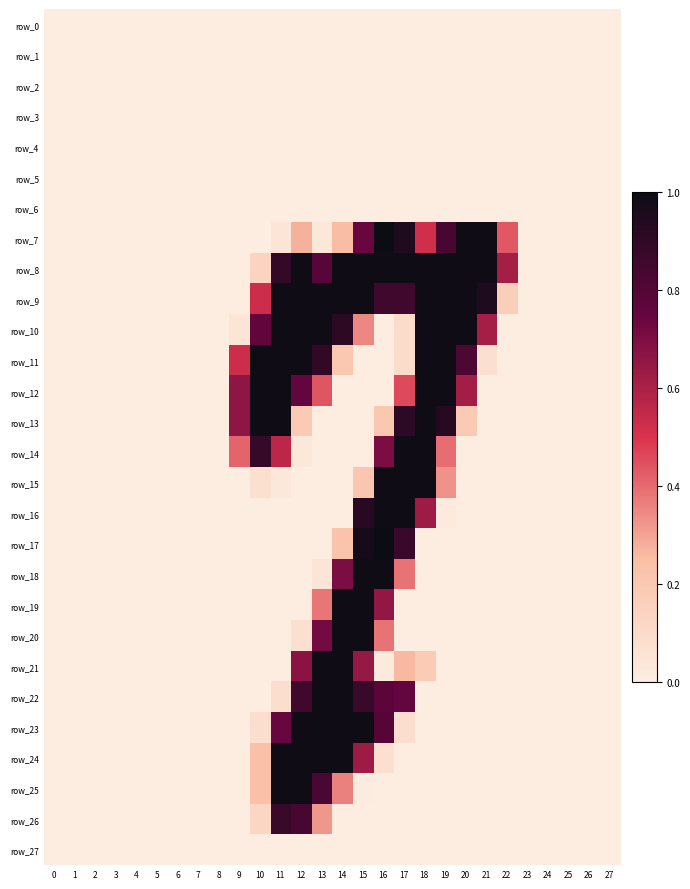

Which series has the largest total across all categories?

row_8